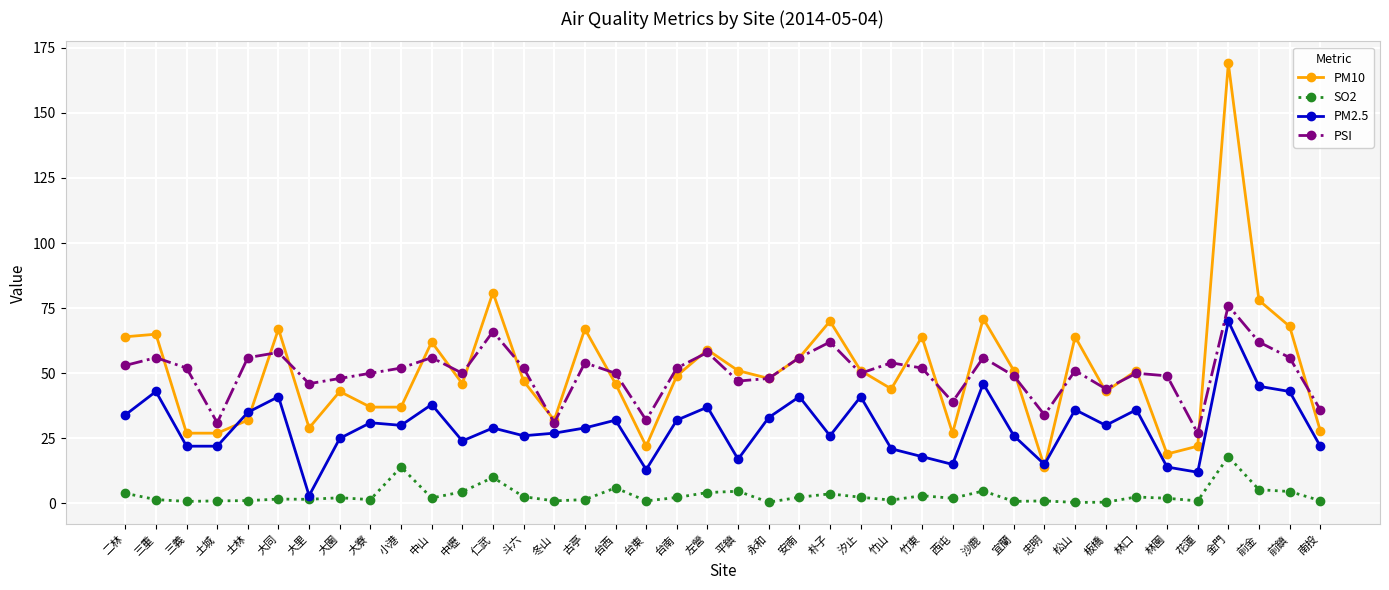

Read the PSI value at 大園.

48.0